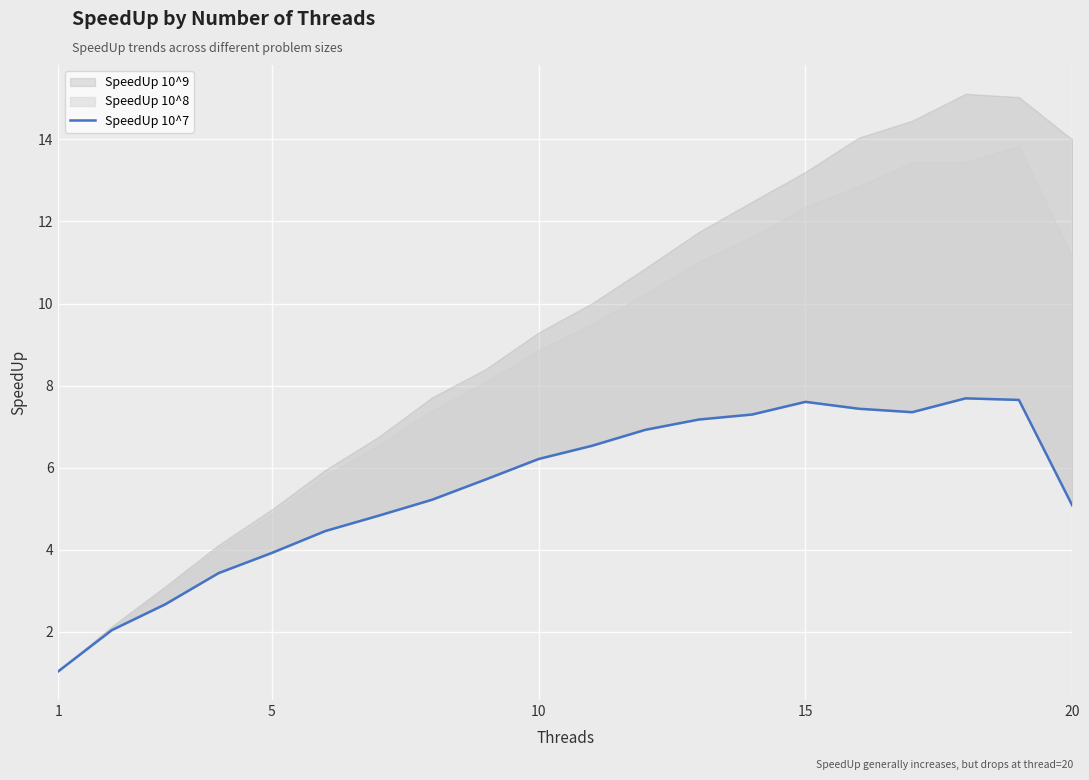

How many data points does each series have?

20